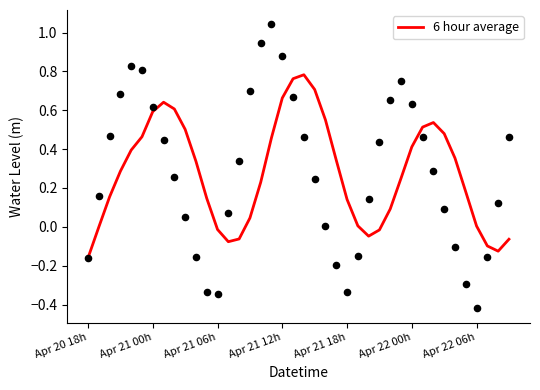

What is the change in value from Apr 21 00h to 29?

+0.3